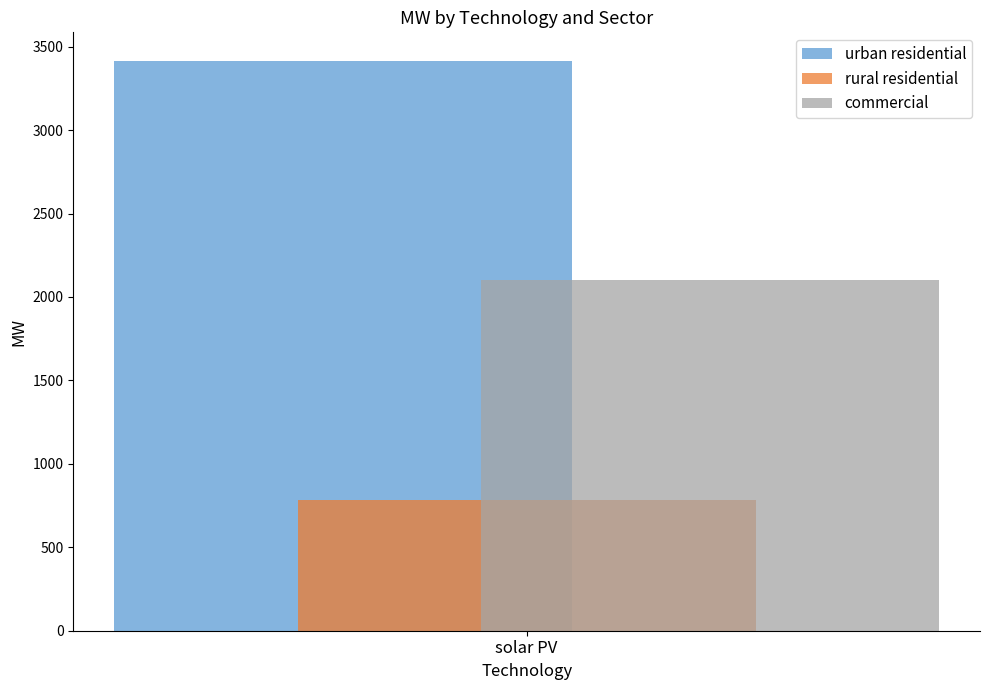

List the series in order of their overall mean, lowest first.

rural residential, commercial, urban residential